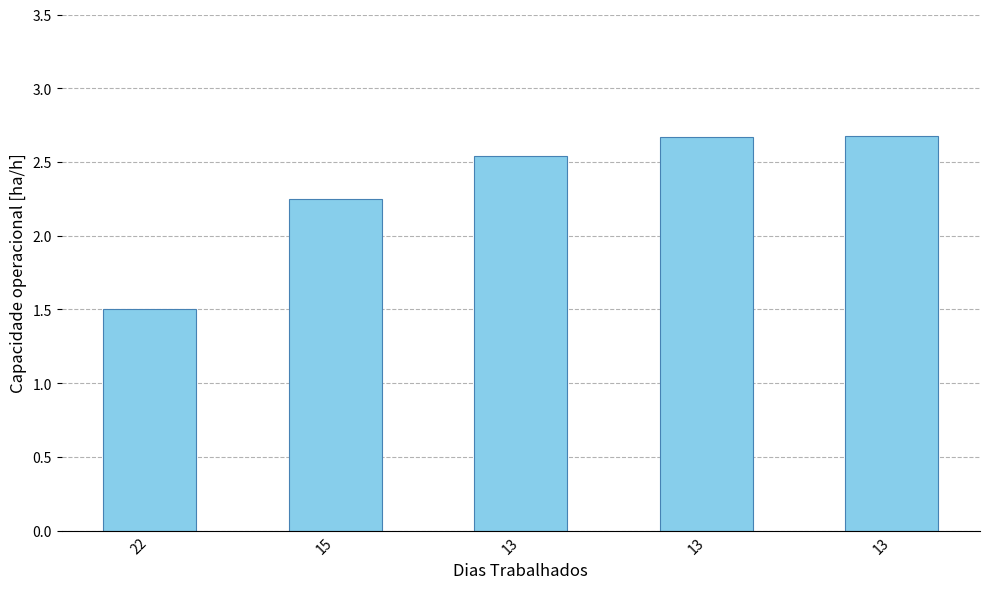

Count the number of data series in this chart.

1